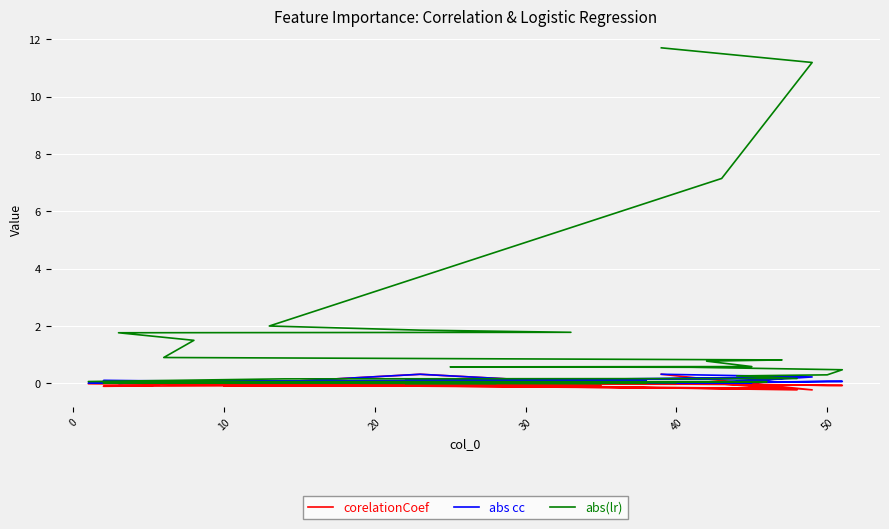

How many distinct data groups are displayed?

3